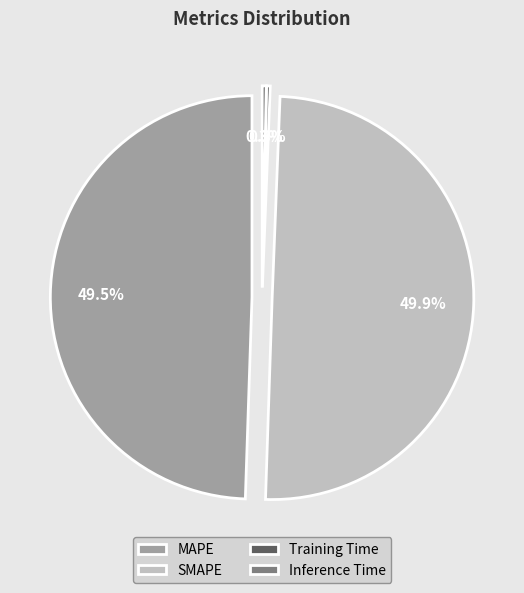

To the nearest percent, what is the difference between the Training Time and MAPE slice percentages?

49%